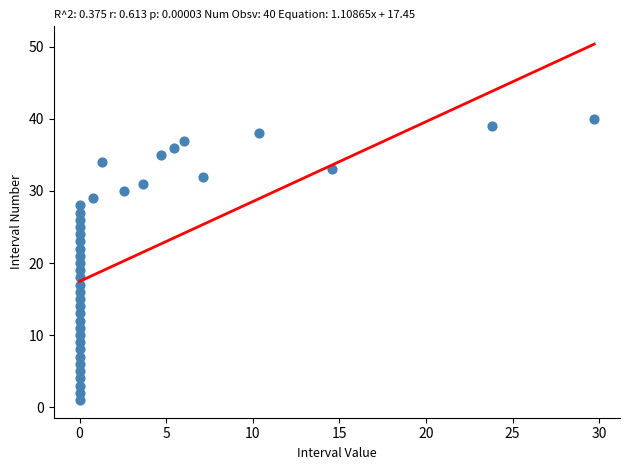

What is the range of Y values (max minus min)?

39